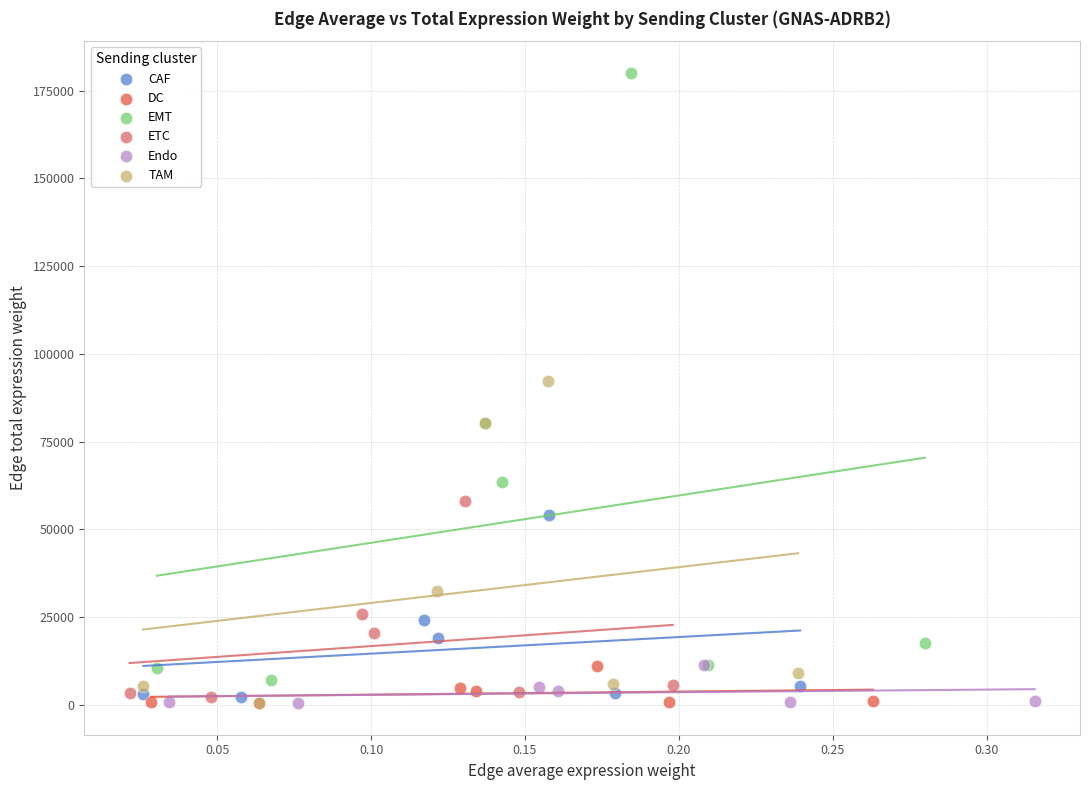

Which series reaches the maximum Y coordinate?

EMT